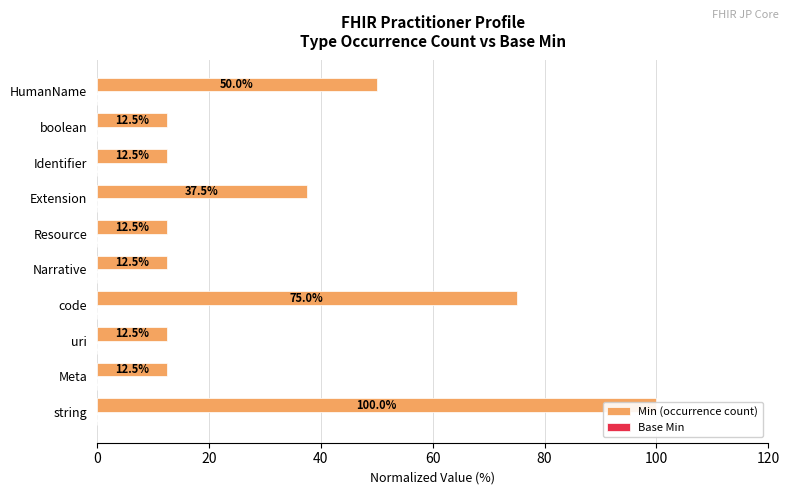

How many bars are there in each group?

2